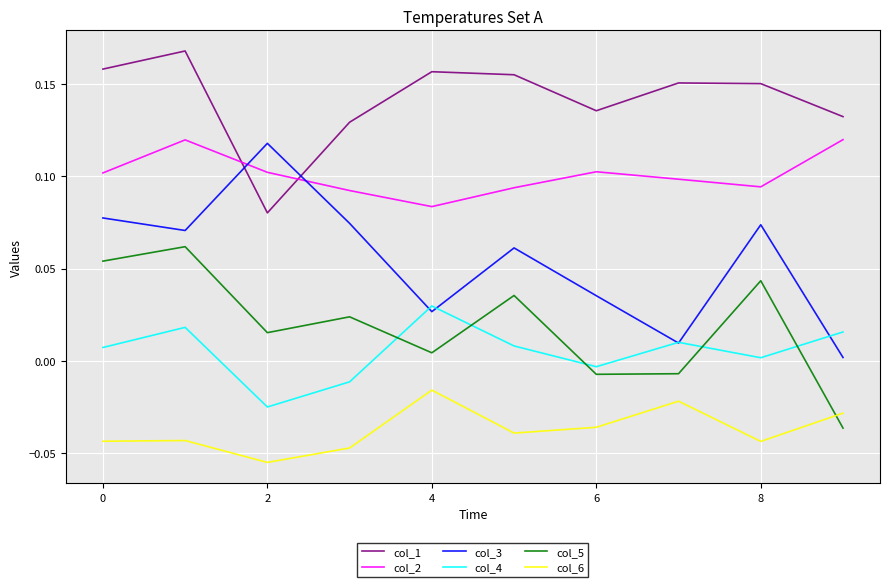

What are all the series names shown in the legend?

col_1, col_2, col_3, col_4, col_5, col_6